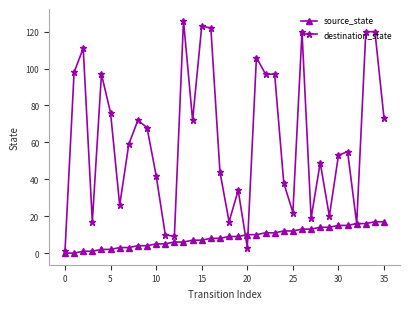

Which series has the largest range (max minus min)?

destination_state